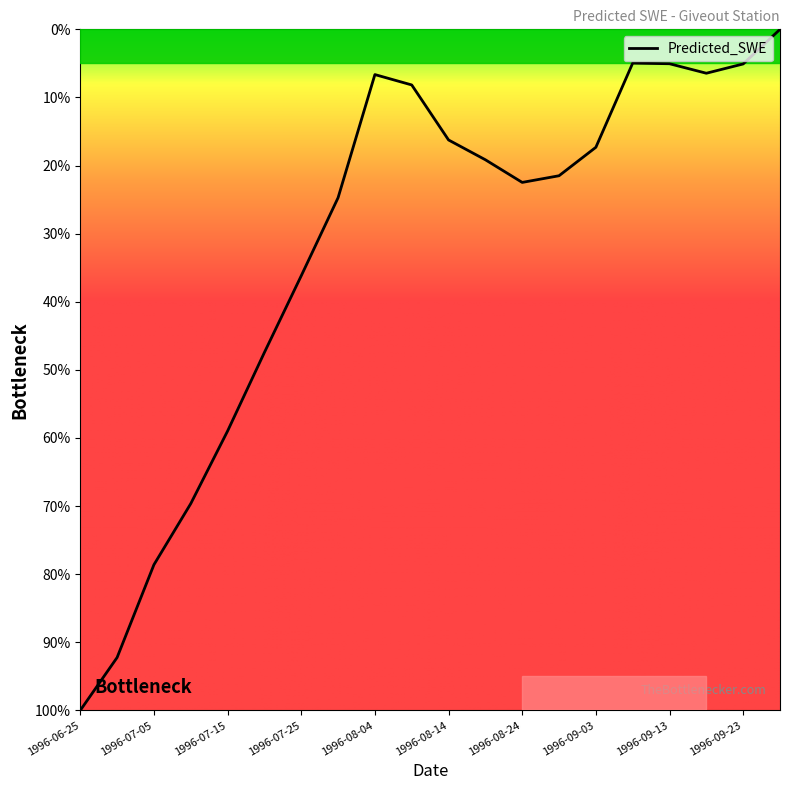

How many categories are shown in the chart?

20